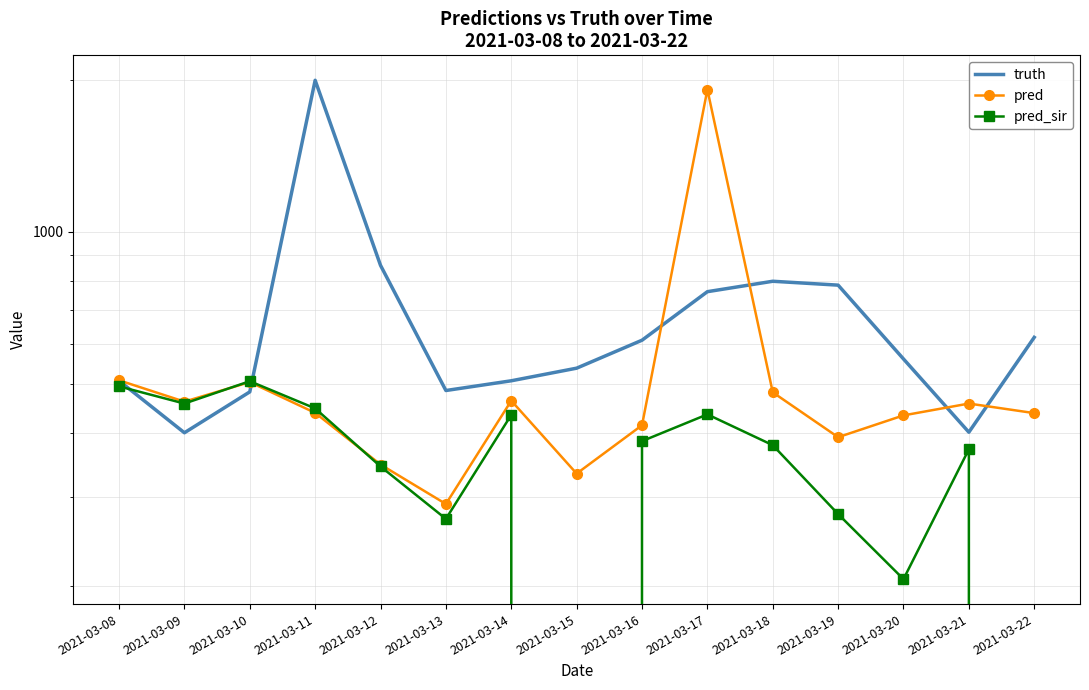

Count the number of data series in this chart.

3